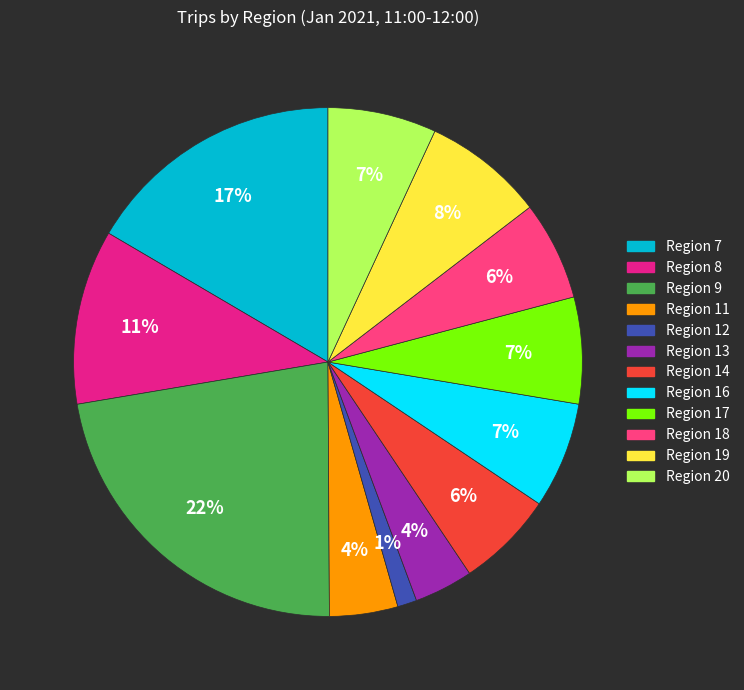

What percentage is the Region 9 slice, to the nearest percent?

22%